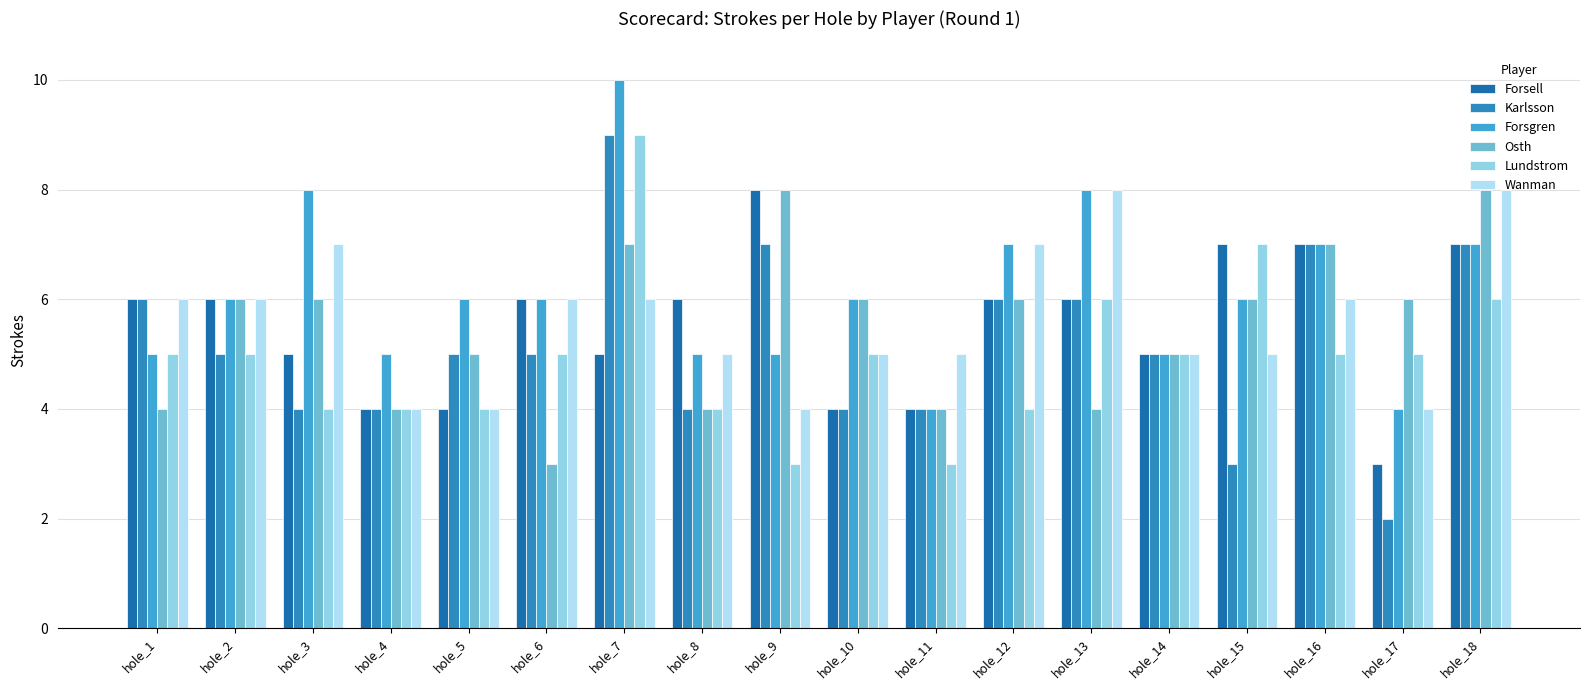

What is the total value across all series at hole_1?

32